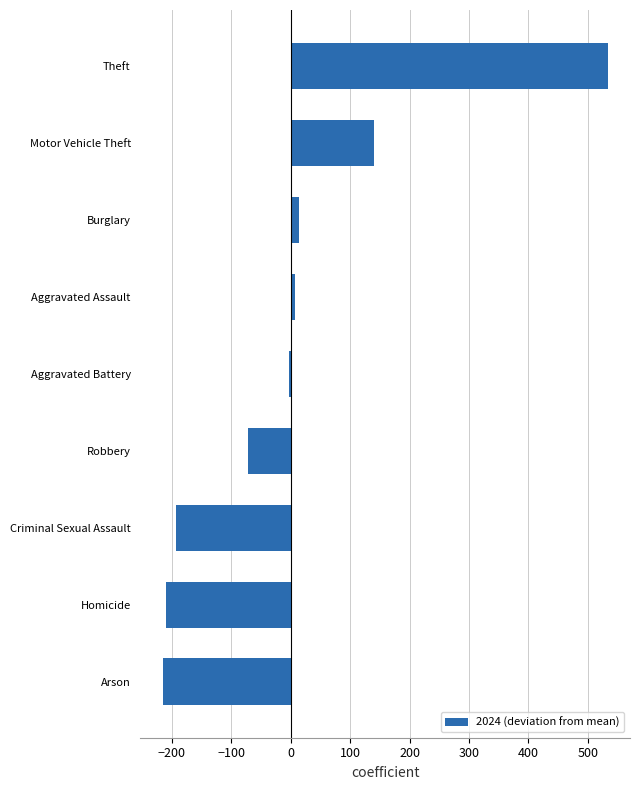

Between Theft and Burglary, which is larger?

Theft